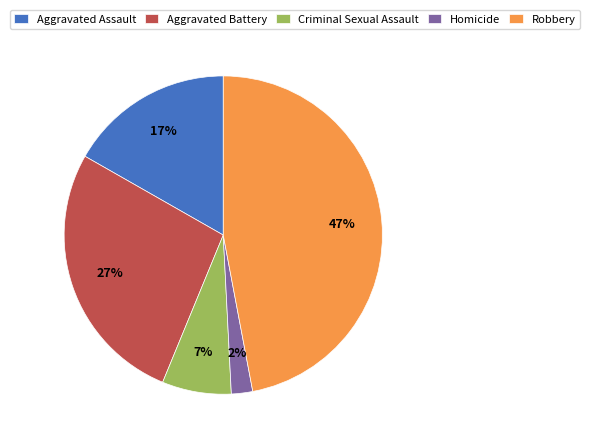

Do Aggravated Battery and Homicide together represent more than half of the pie?

No